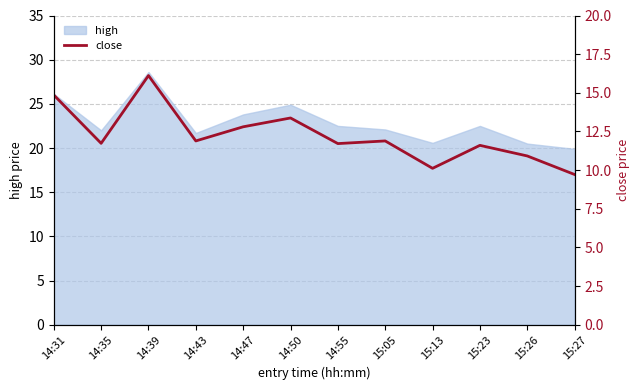

What is the label of the 6th point from the left?

14:50